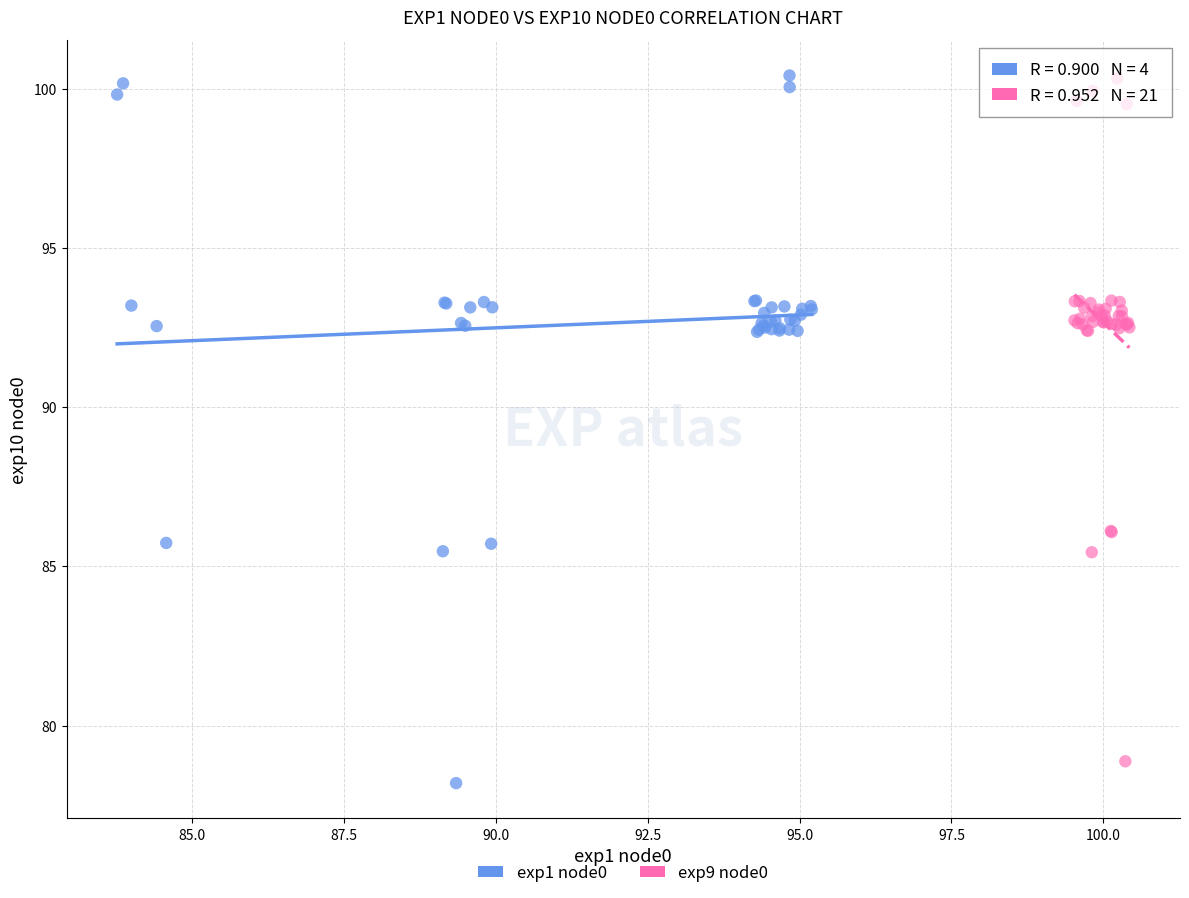

Which series has the largest Y range (max minus min)?

exp1 node0